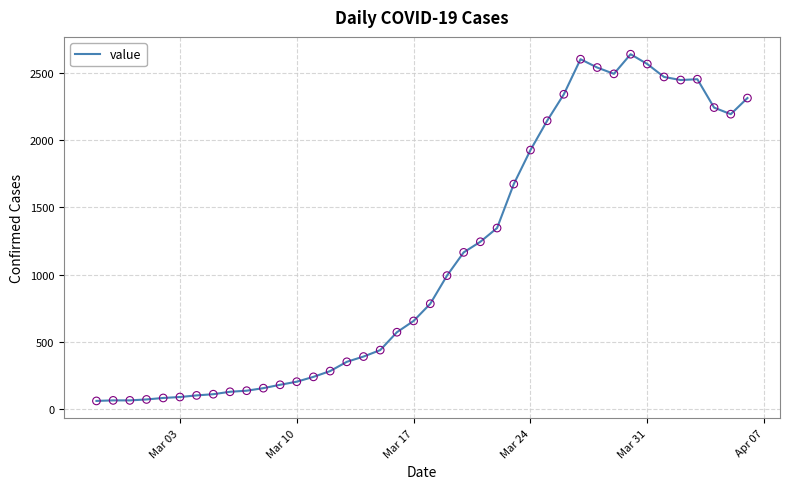

What is the maximum value shown in the chart?

2640